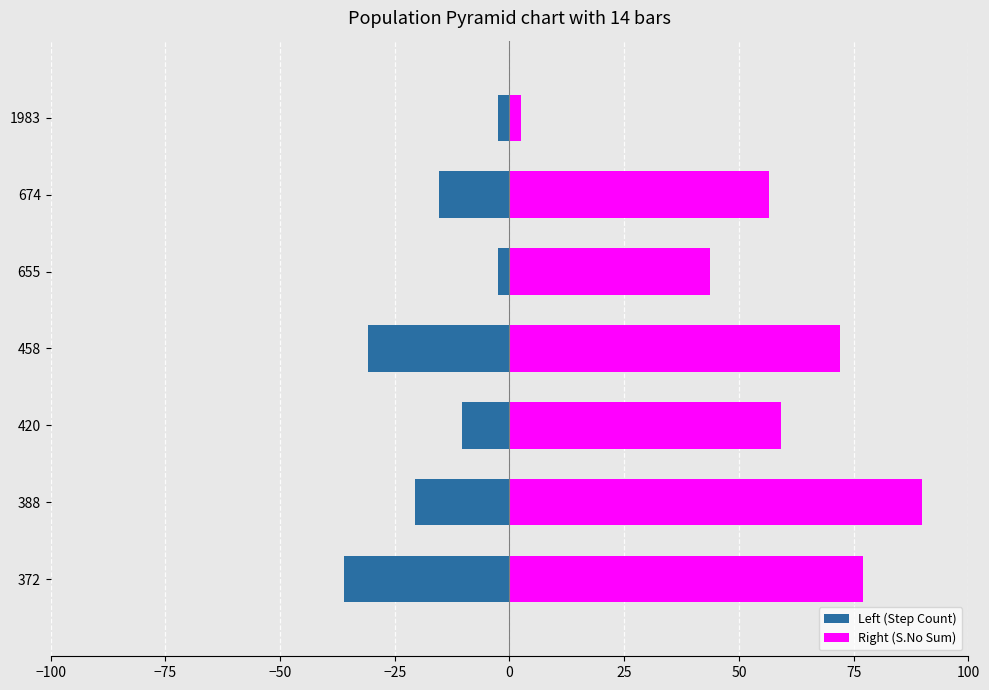

At 420, list the series in order from largest to smallest.

Right (S.No Sum), Left (Step Count)